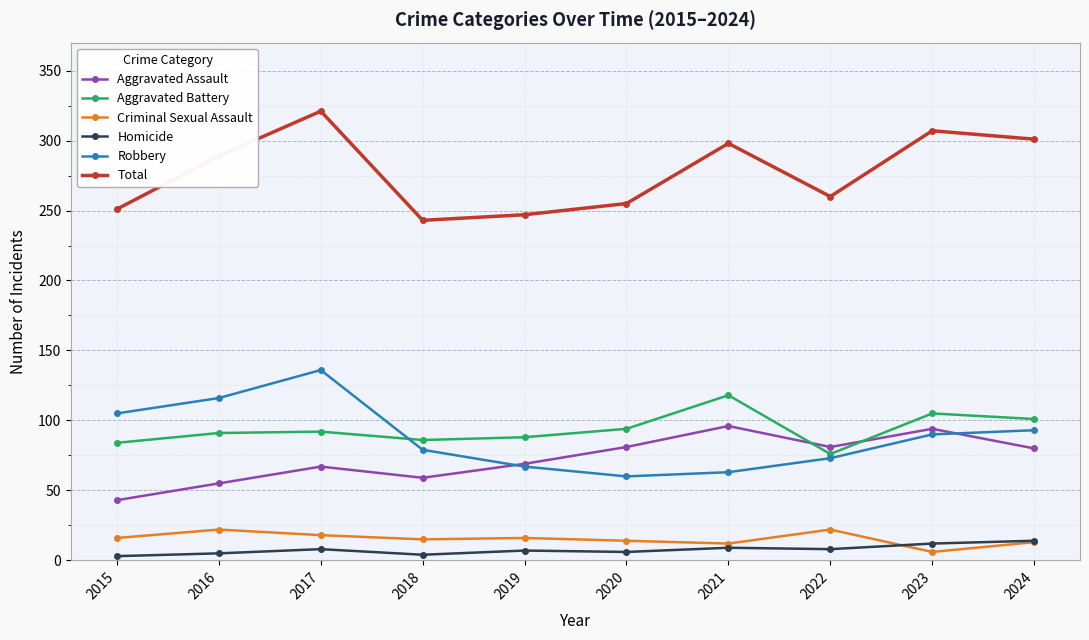

Where is Total nearest to the value 282?

2016